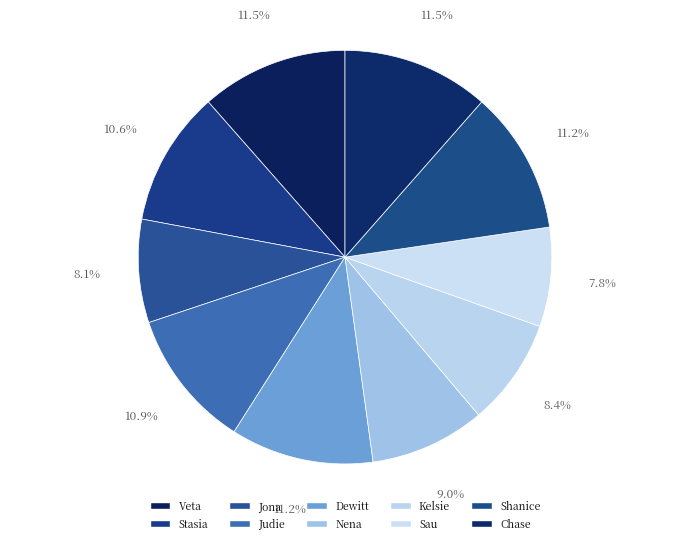

Is Stasia the majority of the pie?

No